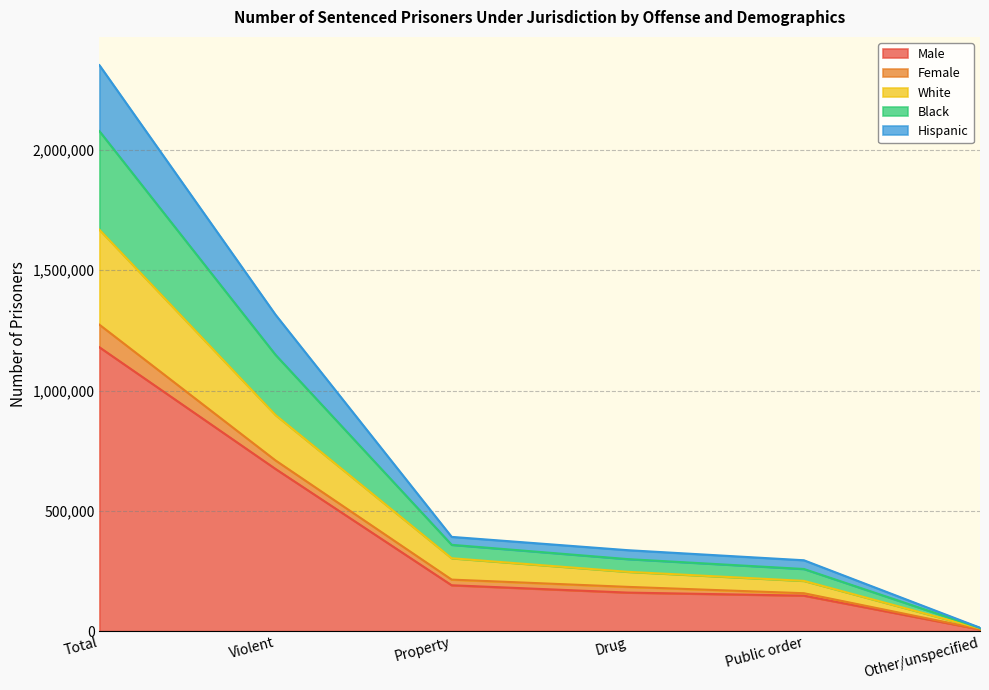

At which category is the sum across all series the highest?

Total